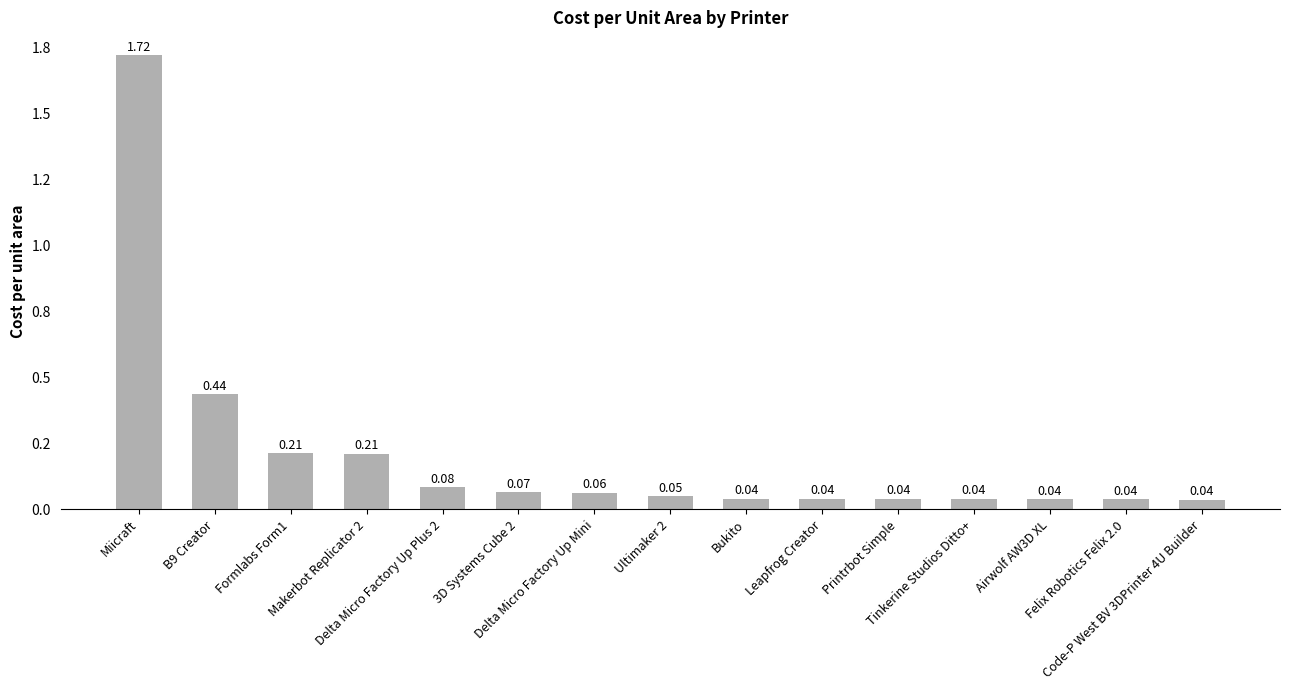

Are the bars horizontal?

No